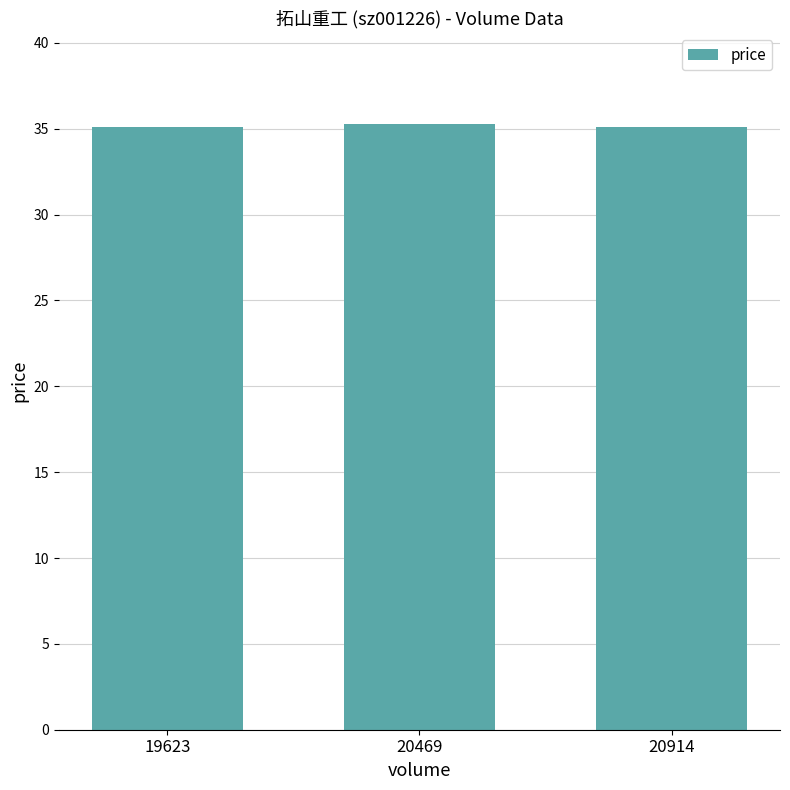

True or false: the data shows 53.8 at 19623.

False